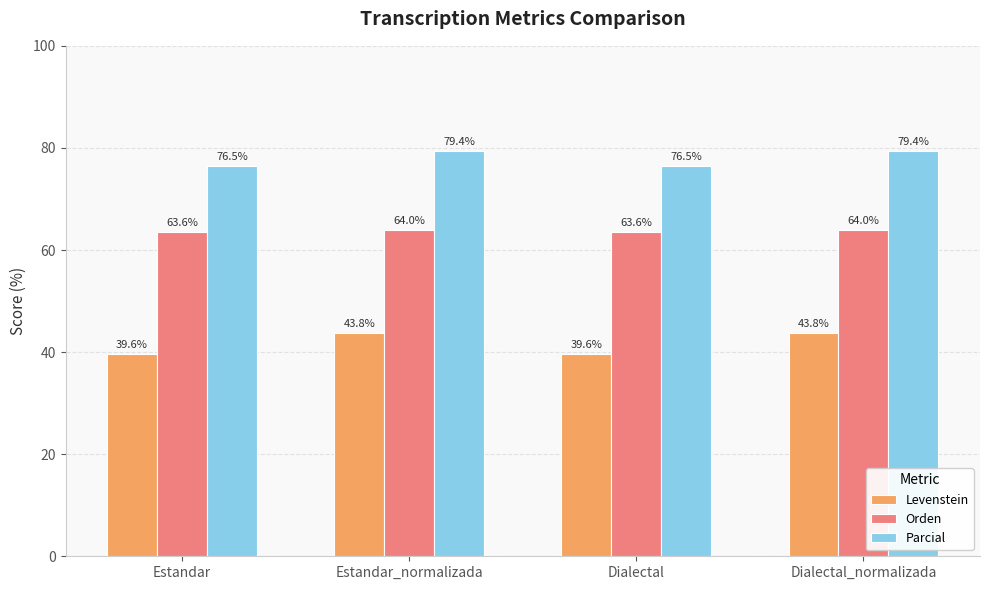

What position from the right is Dialectal_normalizada?

1